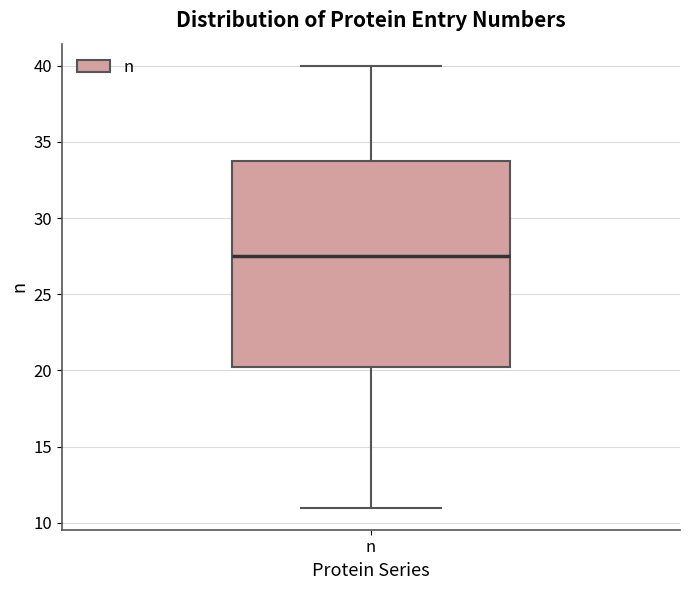

Transcribe this box plot: give where the median line is, the range the box spans, and where the two whiskers end, as read against the y-axis. The values are not printed on the chart, so give them approximately, as read against the axis.

median 27.5, box 20.5 to 34.0, whiskers 11.0 to 40.0